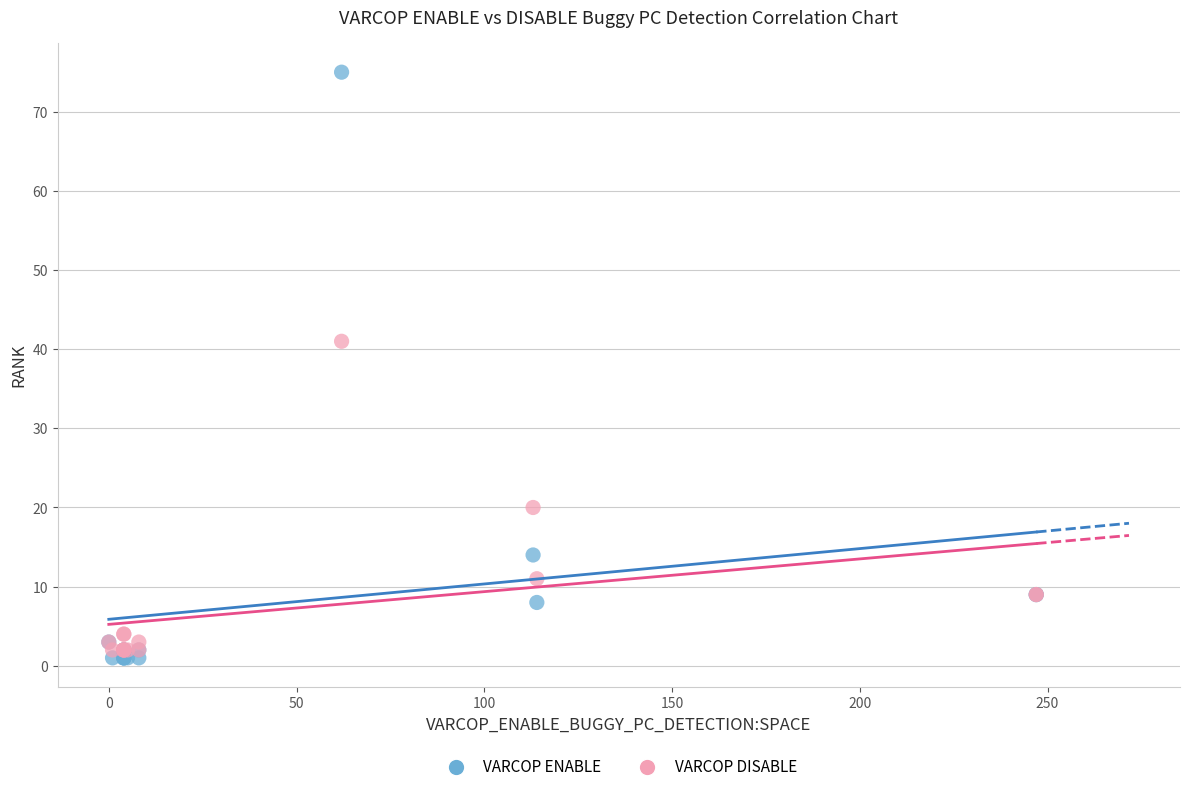

In the VARCOP ENABLE series, what Y value is closest to 38?

14